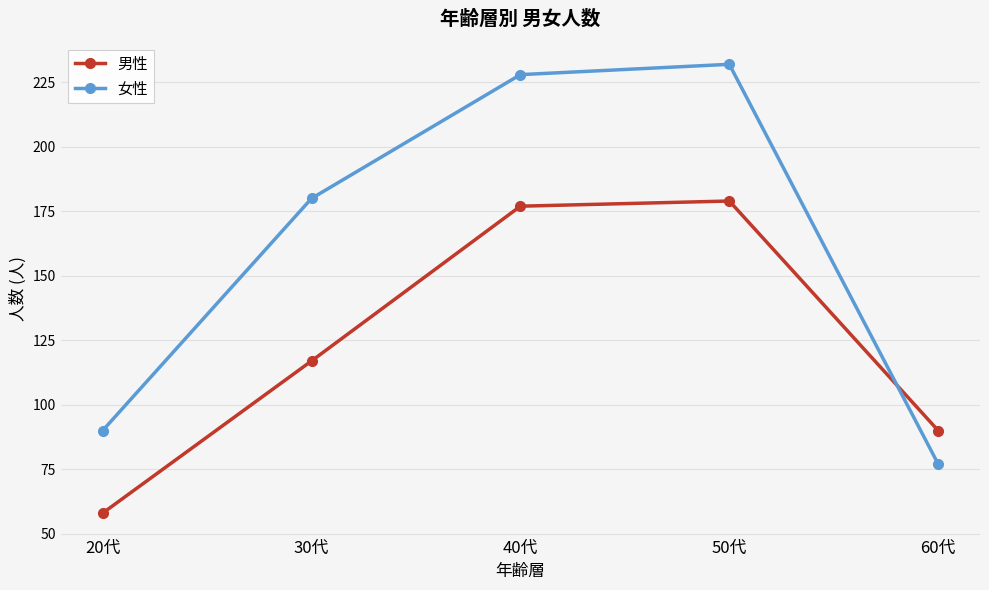

After their last crossing, which series has the higher values: 女性 or 男性?

男性